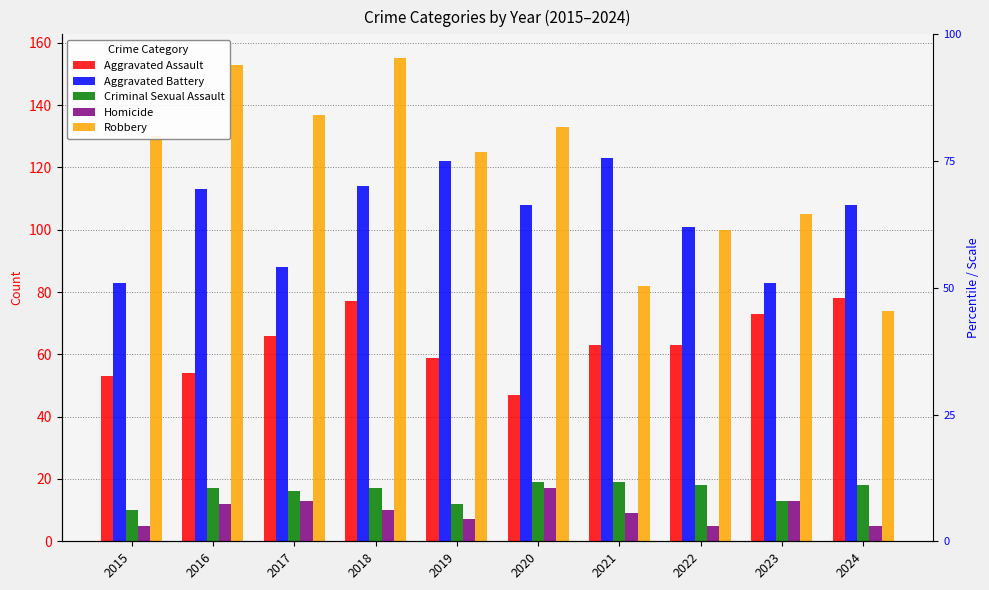

Which series has the largest range (max minus min)?

Robbery